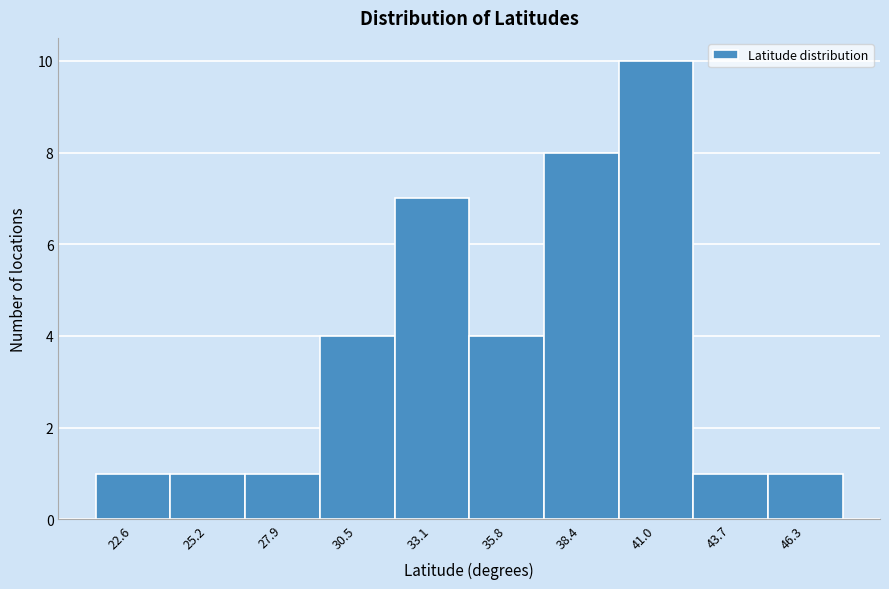

How tall is the bar that spans 37.0 to 39.5 on the x-axis? Neither the bar edges nor the heights are printed on the chart, so give them approximately, as read against the axes.

8